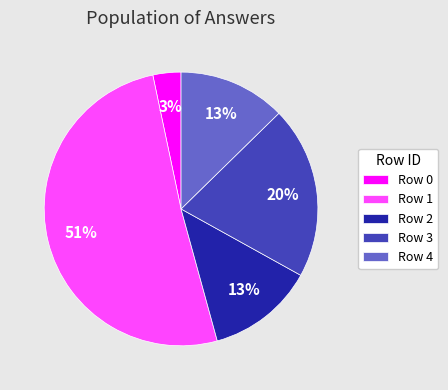

Is there any slice that represents more than half of the pie?

Yes